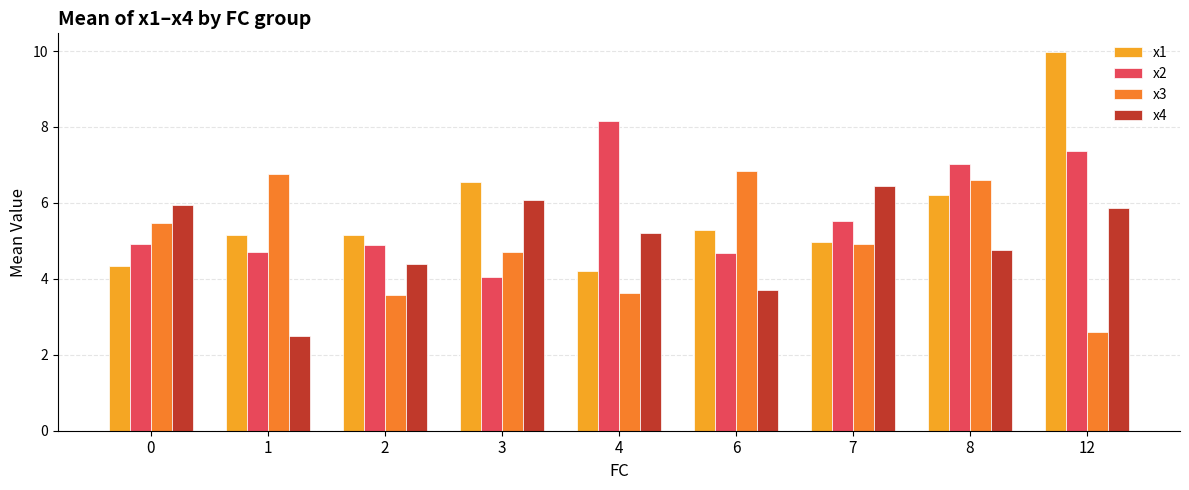

What is the difference between the highest and lowest values at 1?

4.3